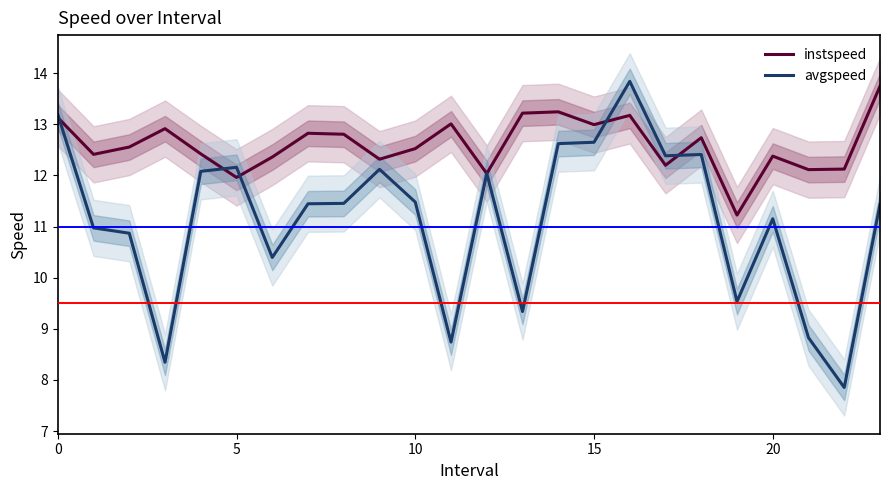

The value of instspeed at 10 is 18.8. True or false?

False